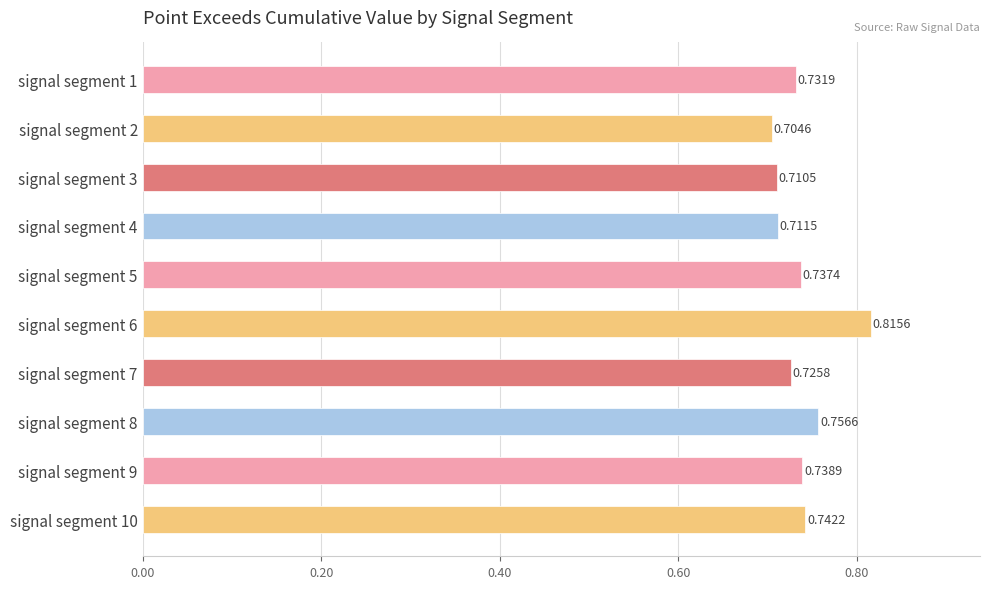

Rank the categories by value from highest to lowest.

signal segment 6, signal segment 8, signal segment 10, signal segment 9, signal segment 5, signal segment 1, signal segment 7, signal segment 4, signal segment 3, signal segment 2